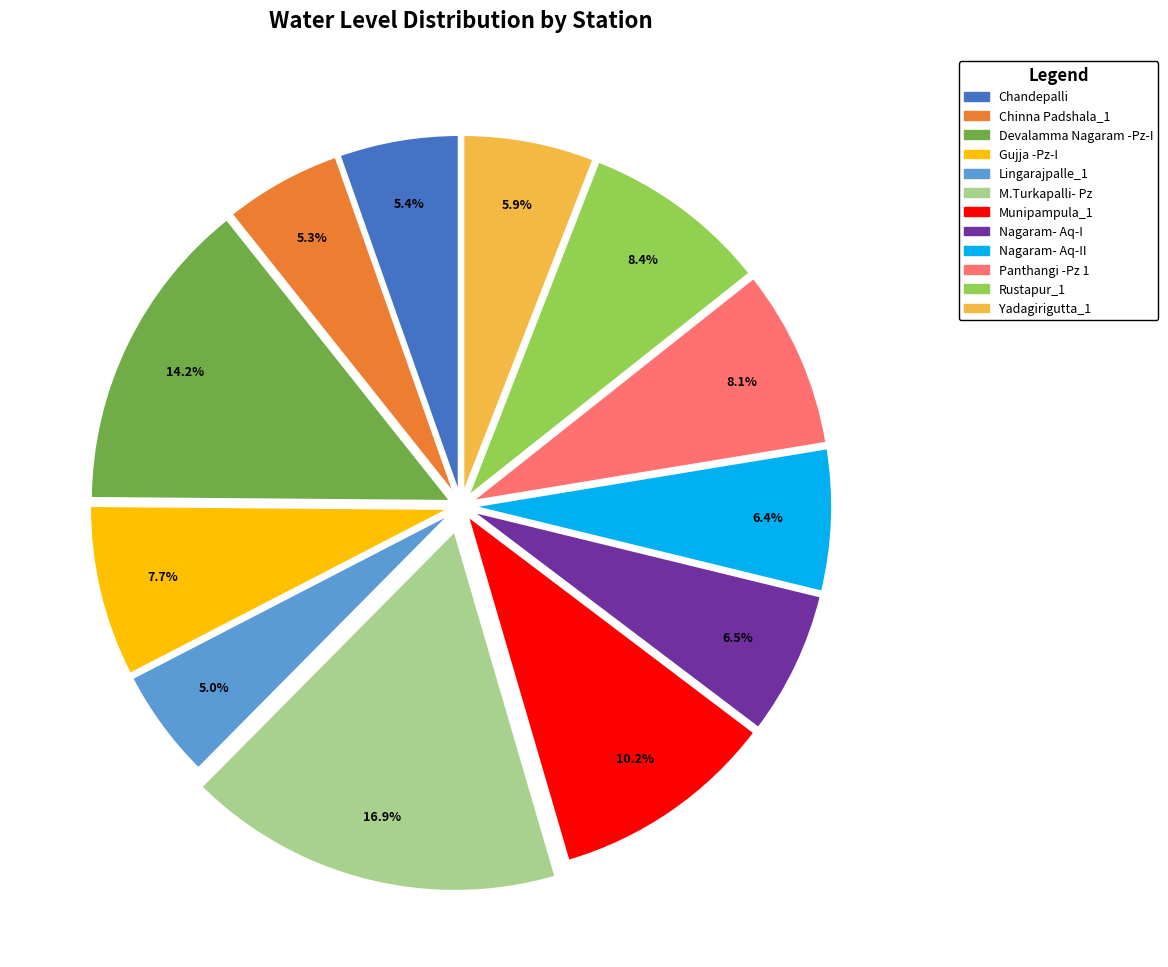

Is there a majority slice in this chart?

No